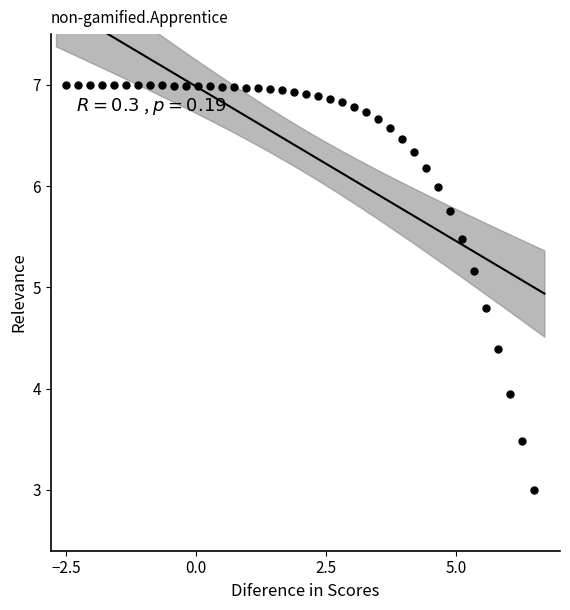

What is the range of X values (max minus min)?

9.0